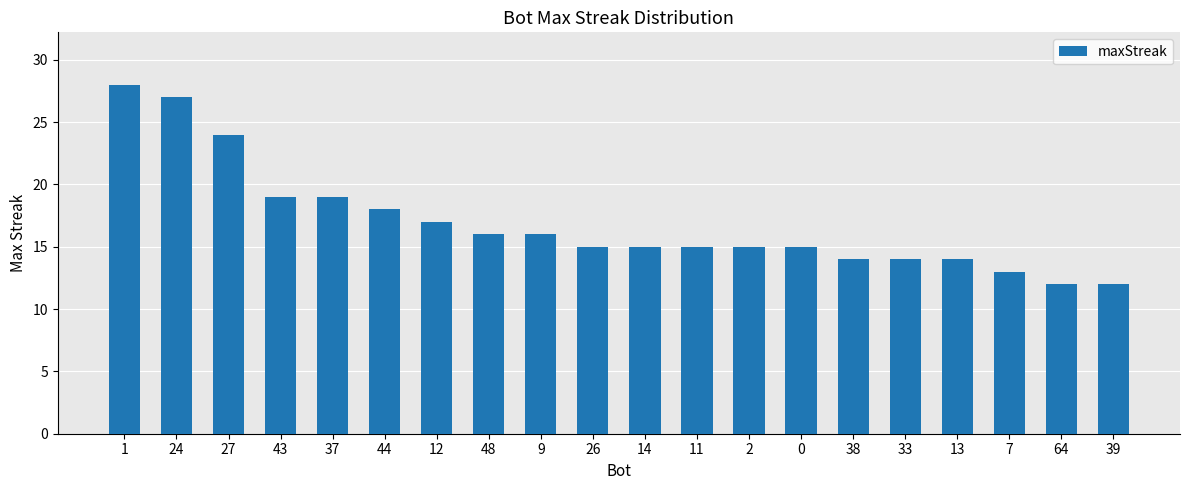

What is the smallest value displayed?

12